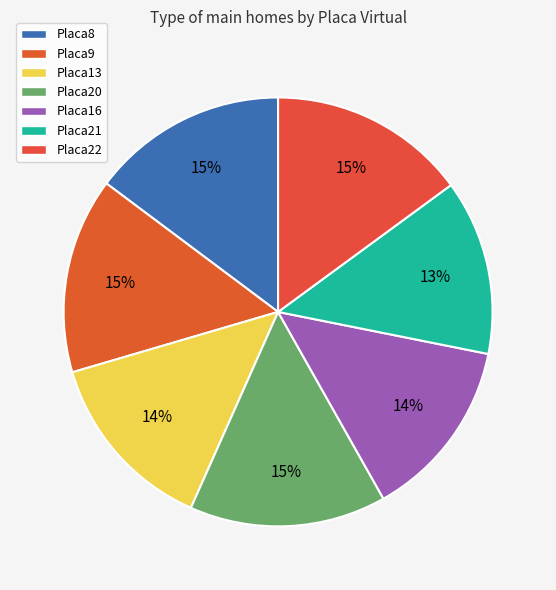

To the nearest percent, what is the difference between the Placa8 and Placa16 slice percentages?

1%